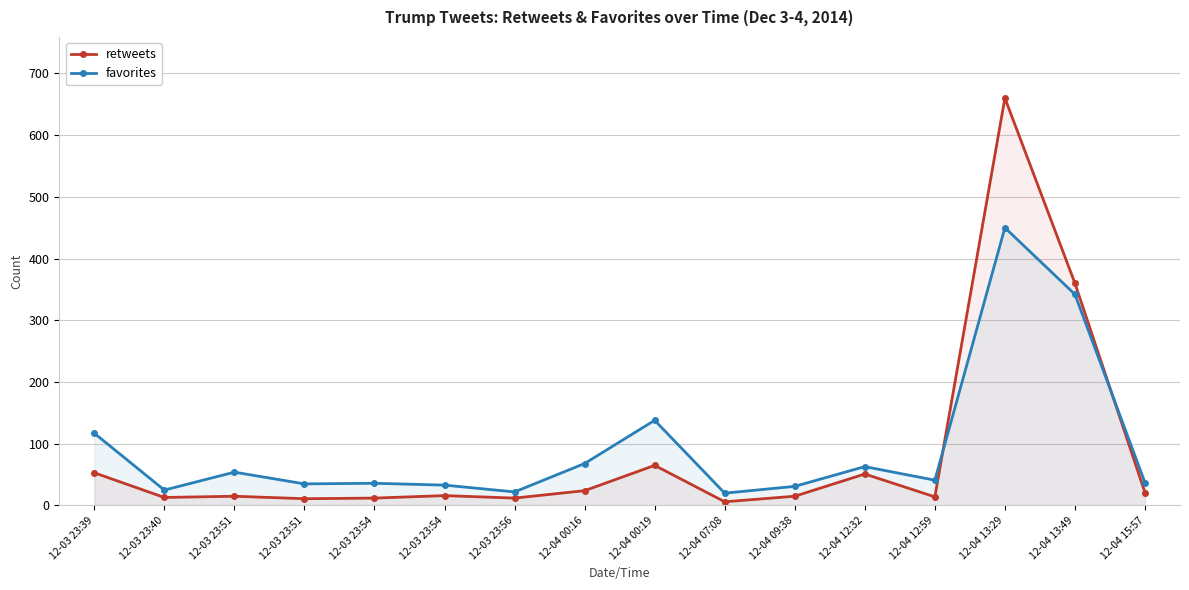

Read the retweets value at 12-04 00:19, to the nearest 100.

100